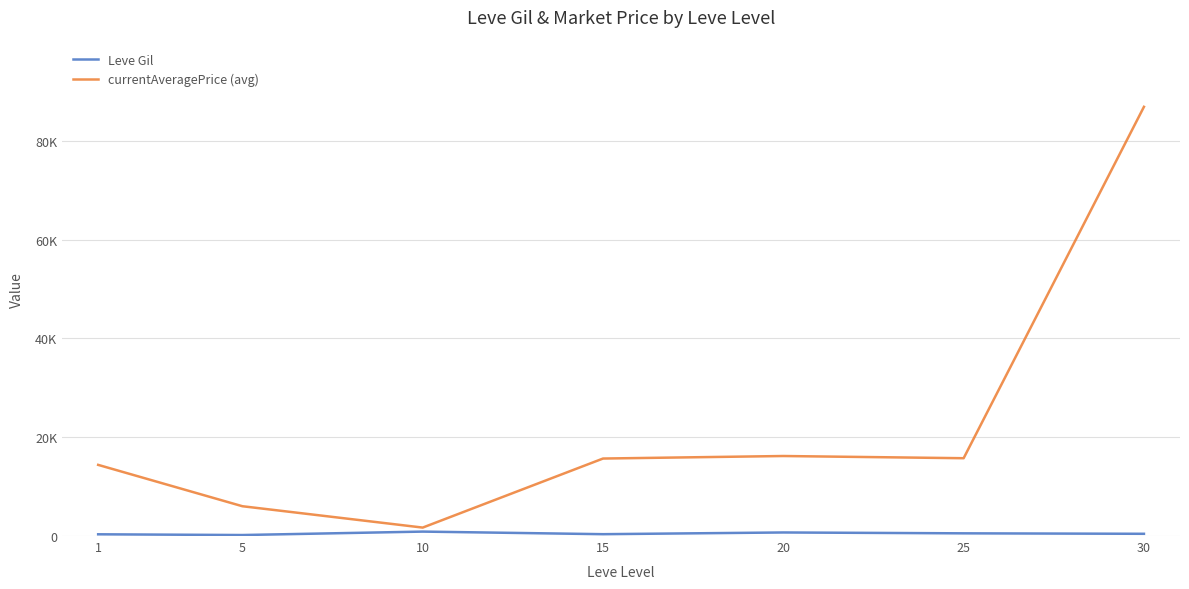

The currentAveragePrice (avg) series shows 86878.8 at 30. True or false?

True